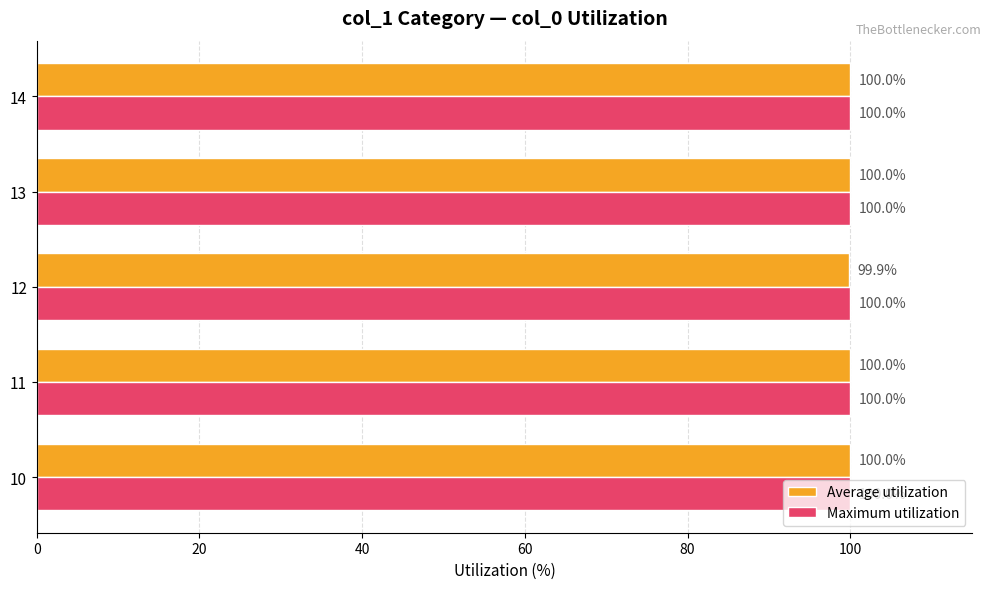

The Maximum utilization series shows 38.1 at 10. True or false?

False